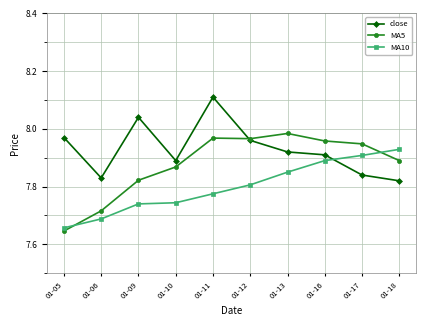

At which label is MA10 closest to 7?

01-05